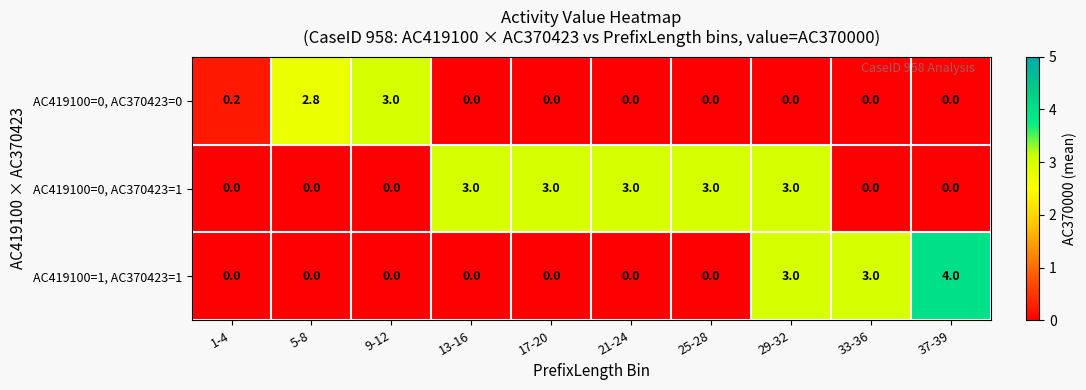

Reading left to right, transcribe all the data shown in this chart.

AC419100=0, AC370423=0: 1-4=0.2	5-8=2.8	9-12=3.0	13-16=0.0	17-20=0.0	21-24=0.0	25-28=0.0	29-32=0.0	33-36=0.0	37-39=0.0
AC419100=0, AC370423=1: 1-4=0.0	5-8=0.0	9-12=0.0	13-16=3.0	17-20=3.0	21-24=3.0	25-28=3.0	29-32=3.0	33-36=0.0	37-39=0.0
AC419100=1, AC370423=1: 1-4=0.0	5-8=0.0	9-12=0.0	13-16=0.0	17-20=0.0	21-24=0.0	25-28=0.0	29-32=3.0	33-36=3.0	37-39=4.0